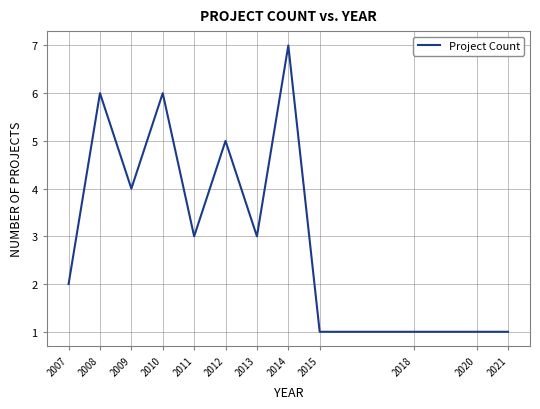

What is the smallest value displayed?

1